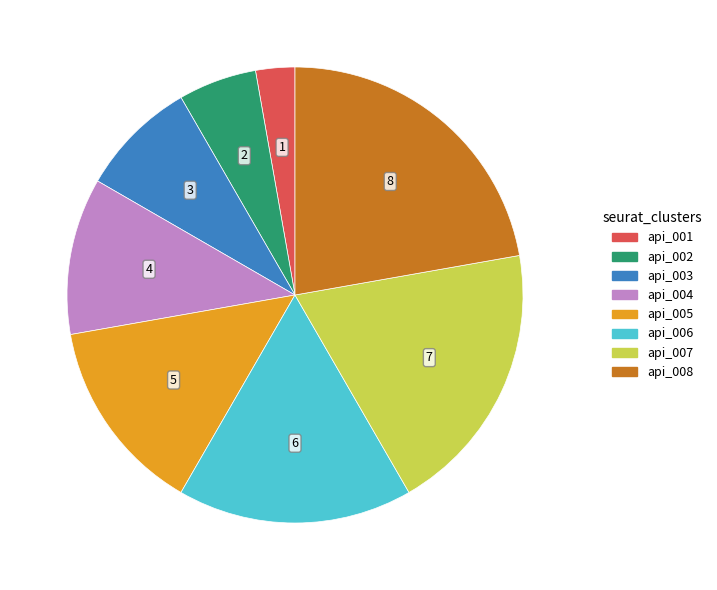

Is api_006 the majority of the pie?

No